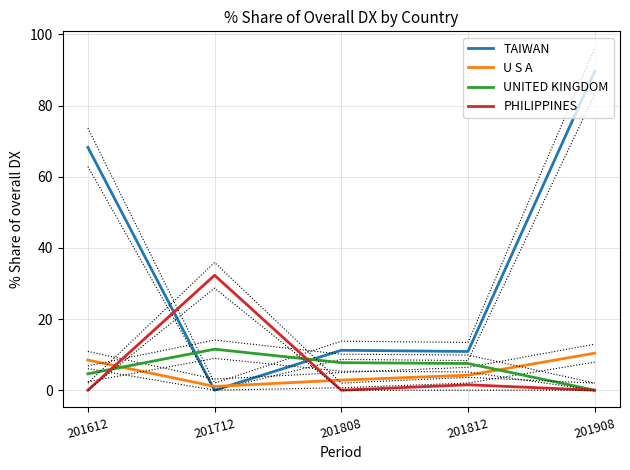

Reading left to right, transcribe all the data shown in this chart.

TAIWAN: 201612=68.3	201712=0.0	201808=11.2	201812=10.9	201908=89.6
U S A: 201612=8.5	201712=1.1	201808=2.8	201812=4.2	201908=10.4
UNITED KINGDOM: 201612=4.6	201712=11.5	201808=7.7	201812=7.5	201908=0.0
PHILIPPINES: 201612=0.0	201712=32.3	201808=0.0	201812=1.5	201908=0.0